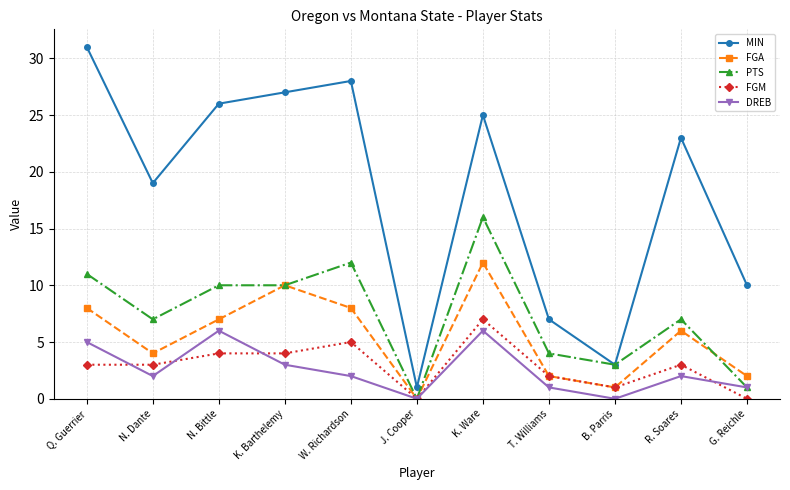

Which label corresponds to the largest value in the chart?

Q. Guerrier